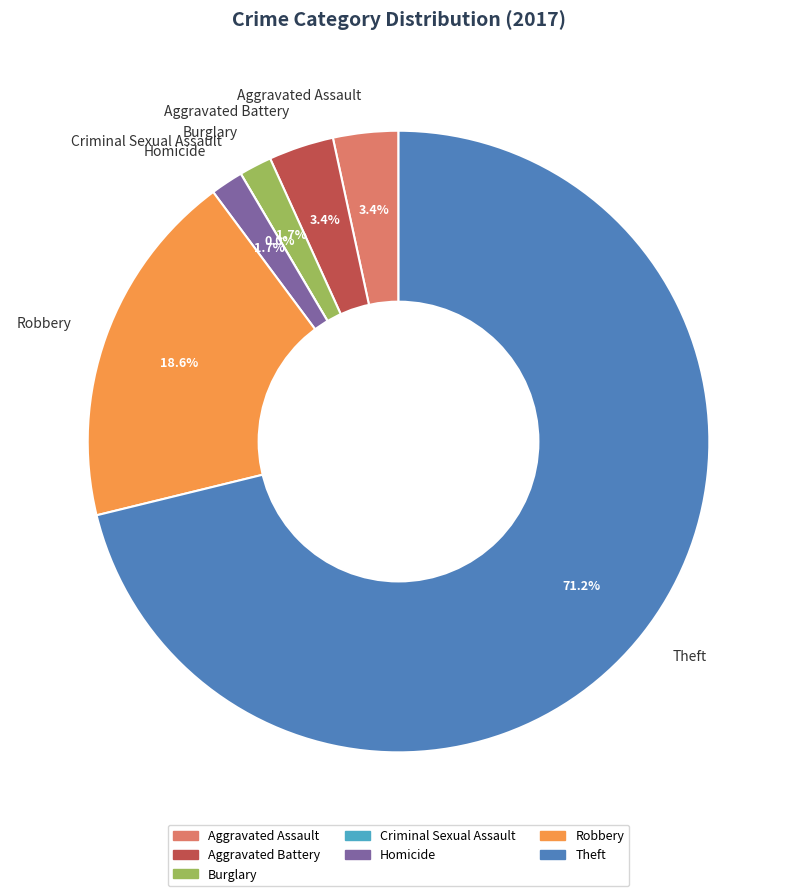

Which slice is the largest?

Theft